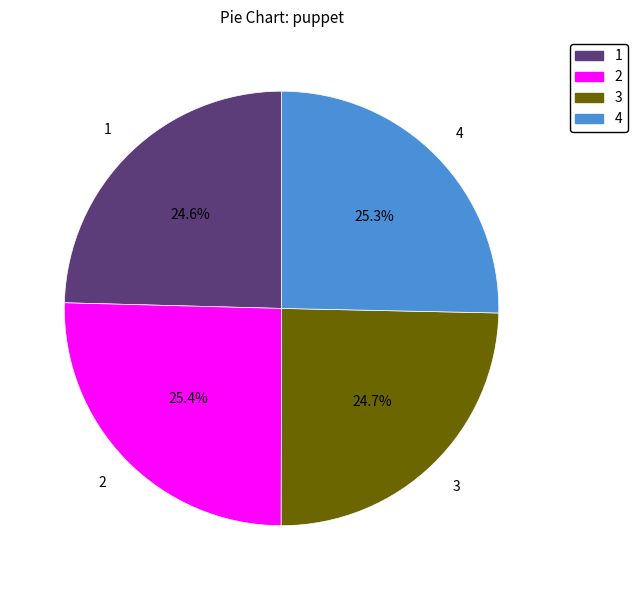

What percentage is the 3 slice, to the nearest percent?

25%